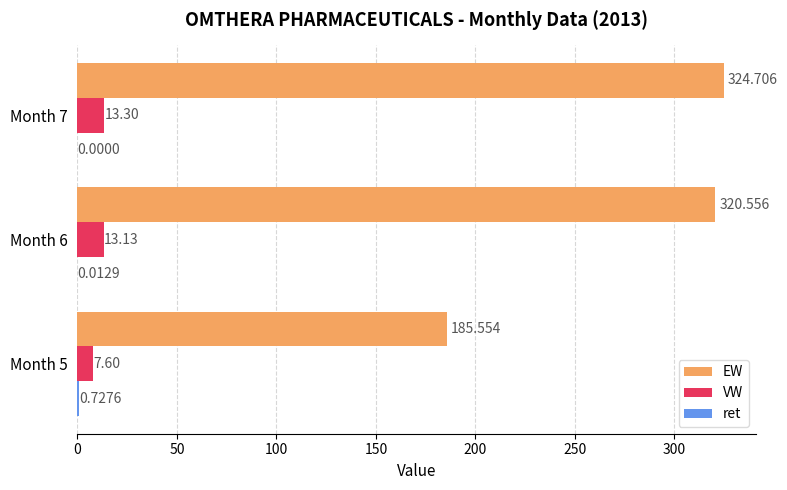

Which series changed the most between Month 5 and Month 7?

EW